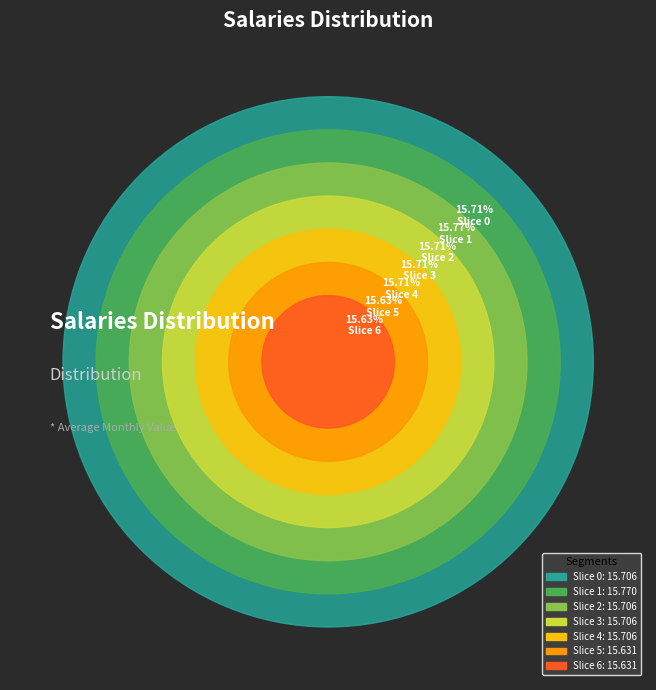

Combined, what portion of the pie is 2 and 0?

28.6%